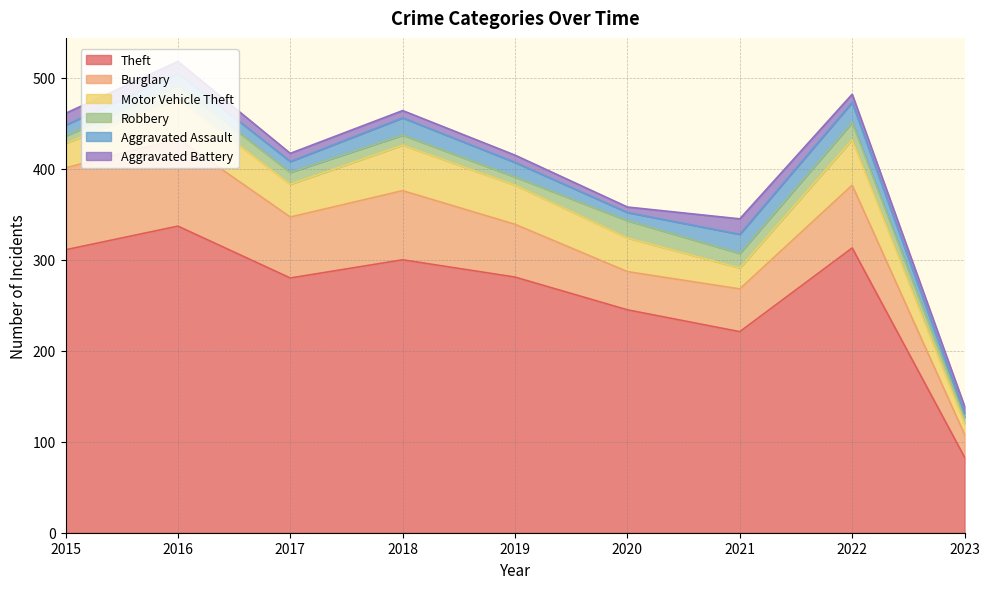

How many interior local valleys does the Aggravated Battery series have?

1